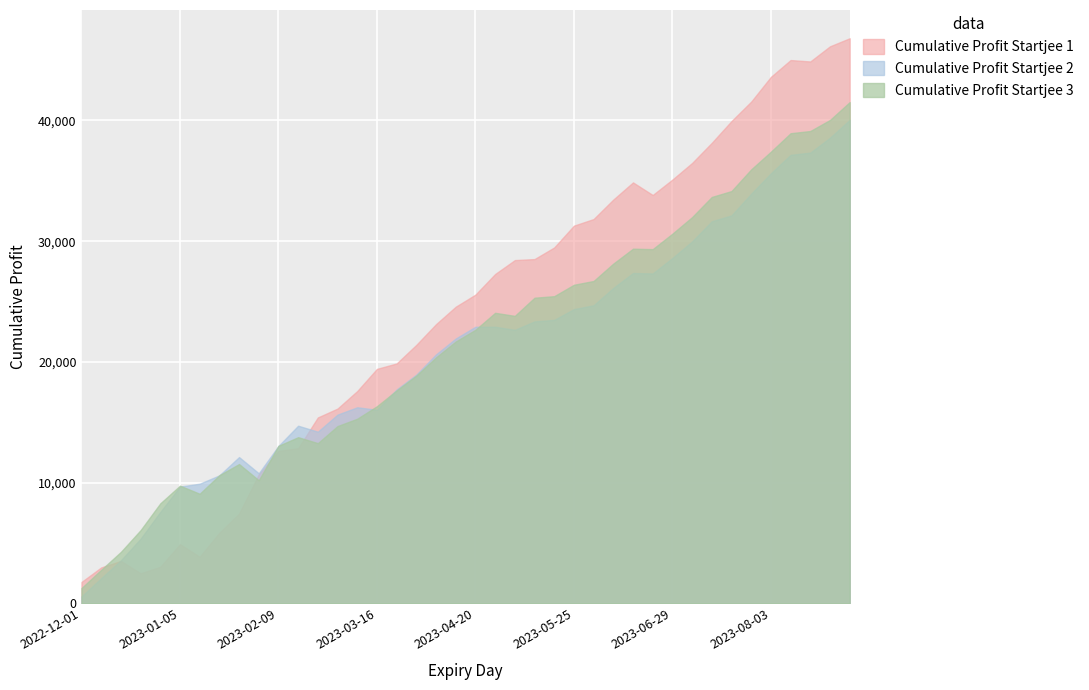

What is the value of the Cumulative Profit Startjee 3 point at the 15th from the left?

15292.5